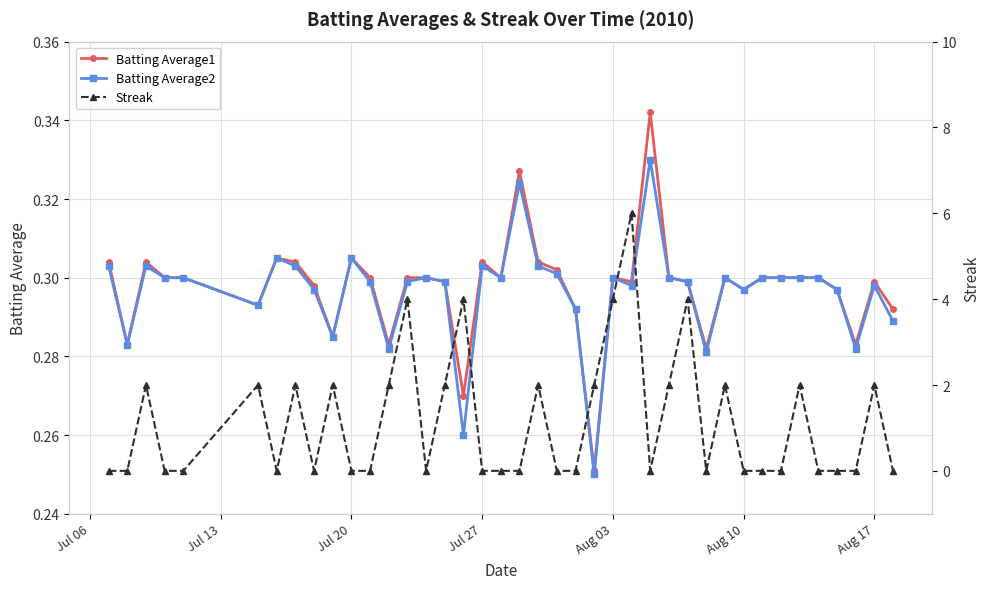

True or false: Batting Average2 has more than 0 points higher than both neighbors.

True